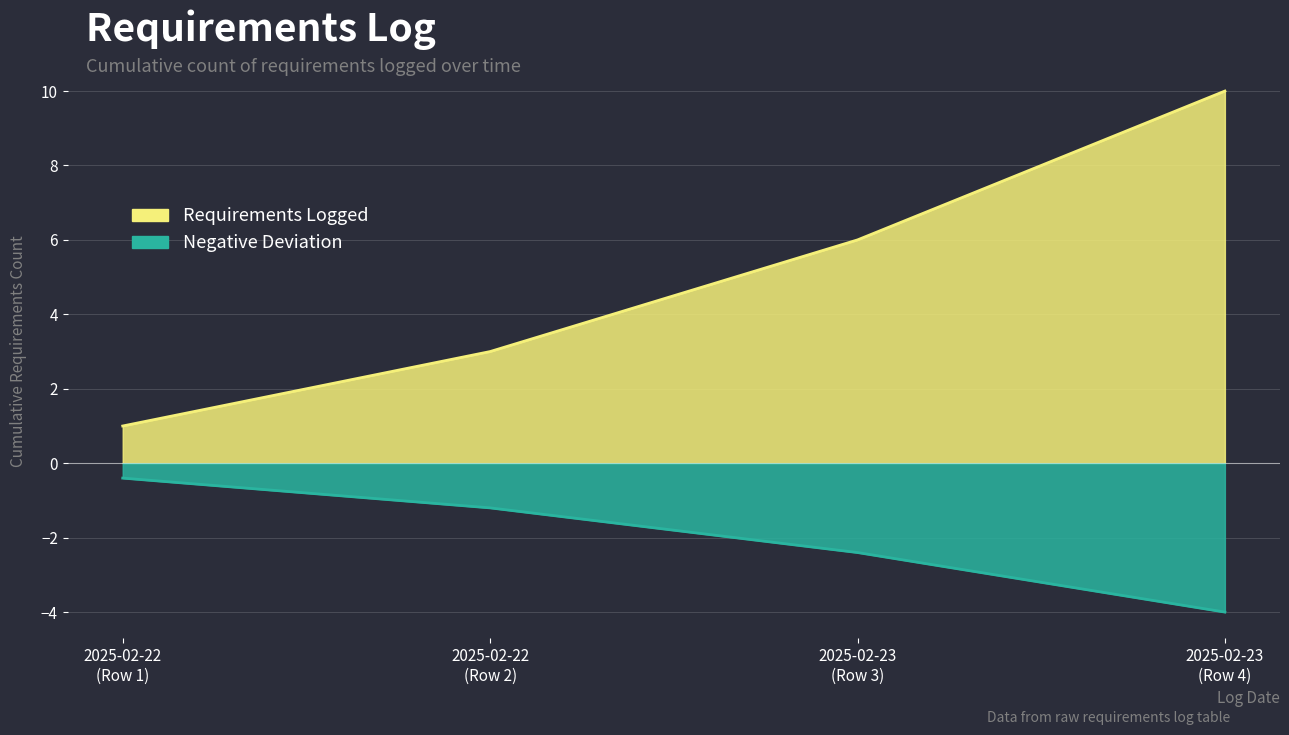

What is the change in value from 2025-02-23 (Row 3) to 2025-02-23 (Row 4)?

+4